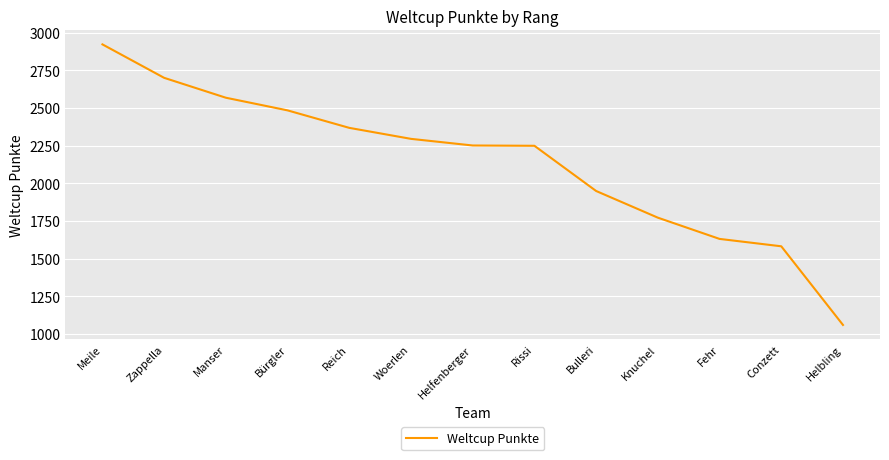

The chart shows a value of 900 at Woerlen. True or false?

False